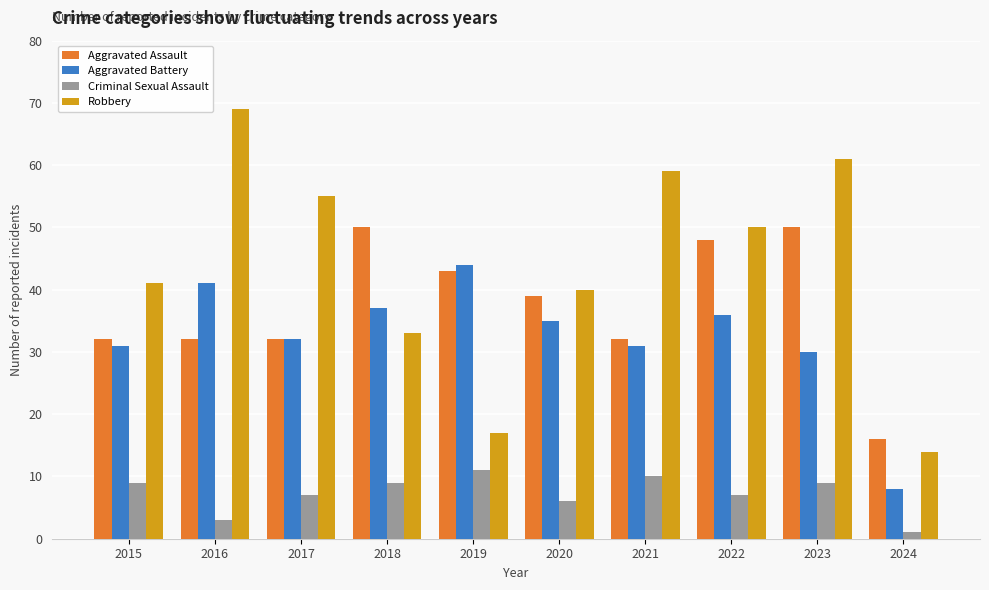

How many bars are there in total?

40